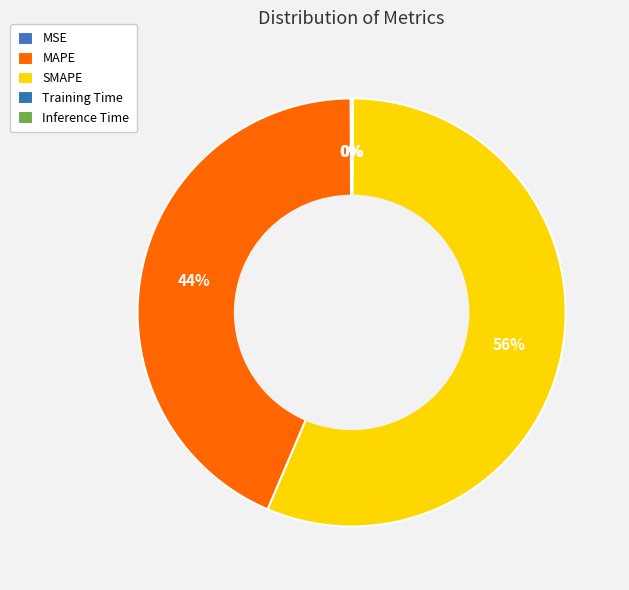

To the nearest percent, what is the difference between the SMAPE and Inference Time slice percentages?

56%